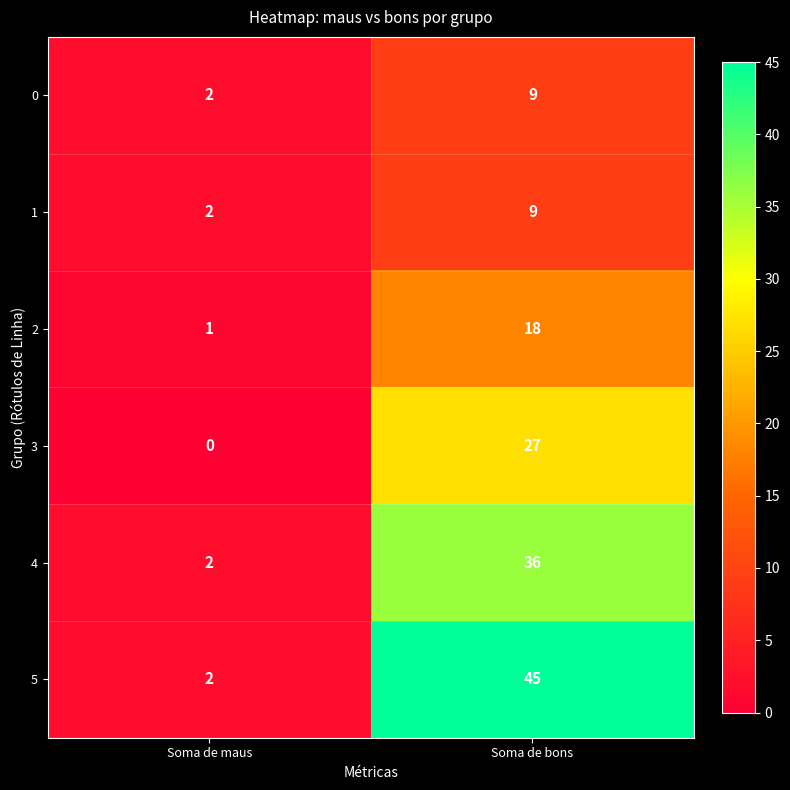

Which series has the largest total across all categories?

5